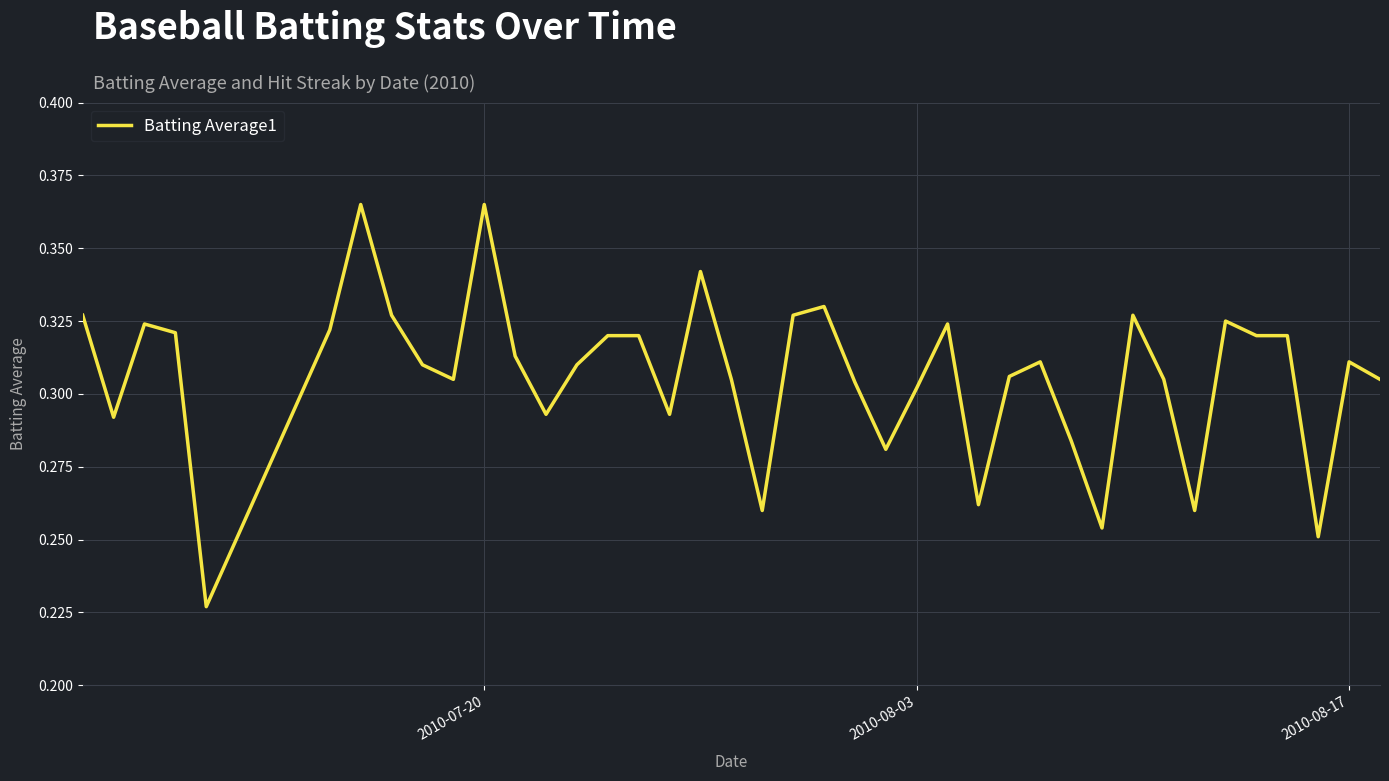

What is the greatest value displayed?

0.4